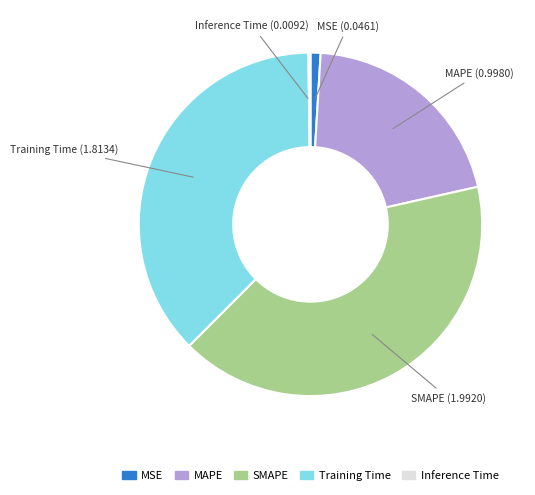

What is the ratio of the value at SMAPE to the value at Training Time?

1.1